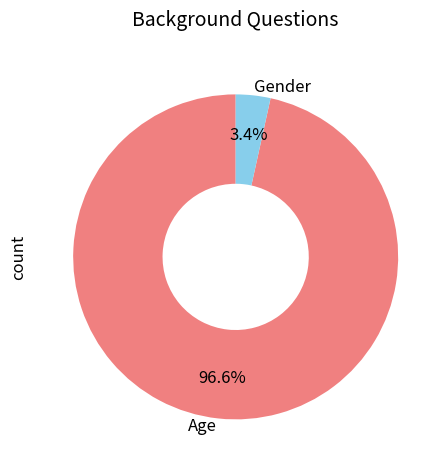

Which slice is the smallest?

Gender